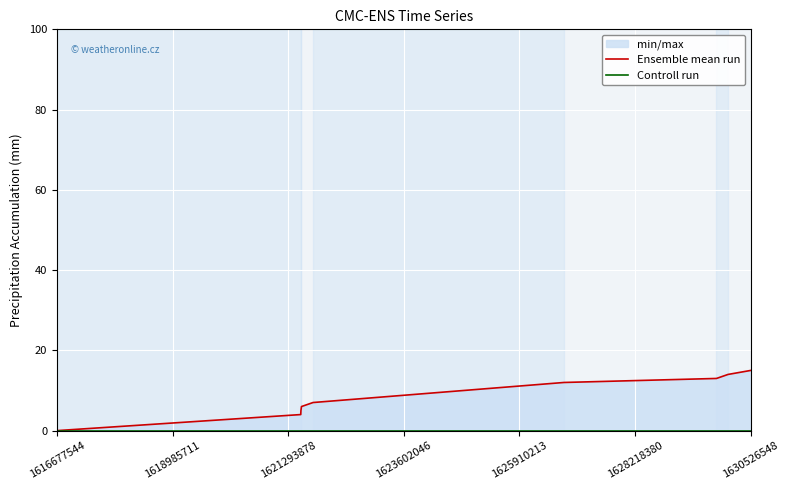

At how many categories does at least one series exceed 13?

2